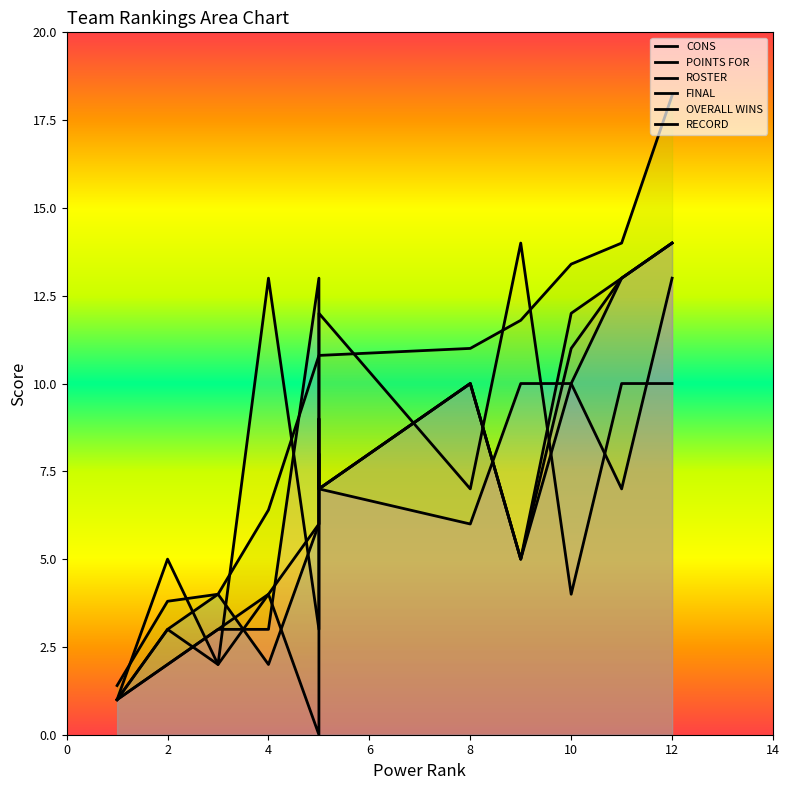

Reading left to right, transcribe all the data shown in this chart.

CONS: 1.0	2.0	3.0	4.0	0.0	9.0	7.0	10.0	5.0	11.0	13.0	14.0
POINTS FOR: 1.0	3.0	2.0	4.0	6.0	8.0	7.0	10.0	5.0	12.0	13.0	14.0
ROSTER: 1.0	5.0	2.0	13.0	3.0	9.0	12.0	7.0	14.0	4.0	10.0	10.0
FINAL: 1.4	3.8	4.0	6.4	10.8	10.8	10.8	11.0	11.8	13.4	14.0	18.2
OVERALL WINS: 1.0	3.0	4.0	2.0	6.0	7.0	7.0	10.0	5.0	10.0	13.0	14.0
RECORD: 1.0	2.0	3.0	3.0	13.0	7.0	7.0	6.0	10.0	10.0	7.0	13.0